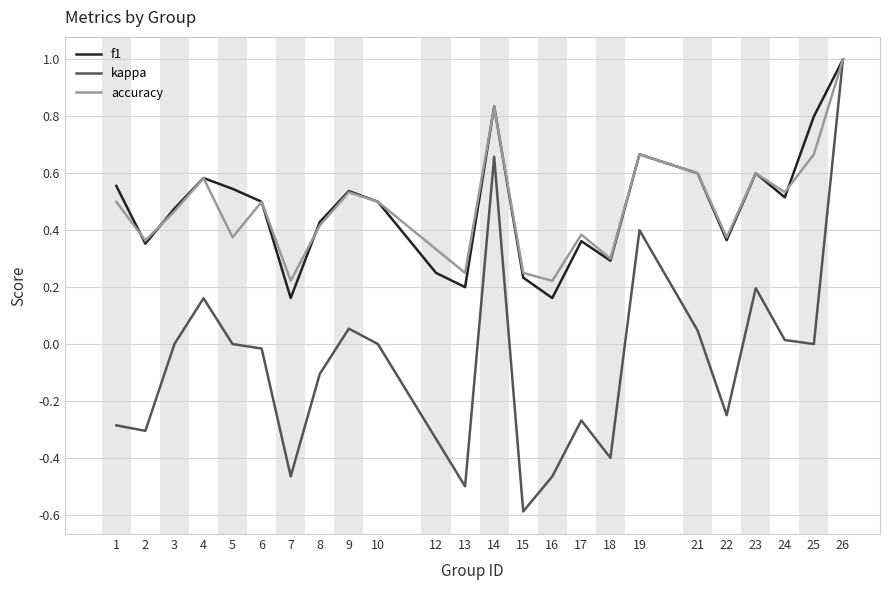

Which series has the widest spread of values?

kappa